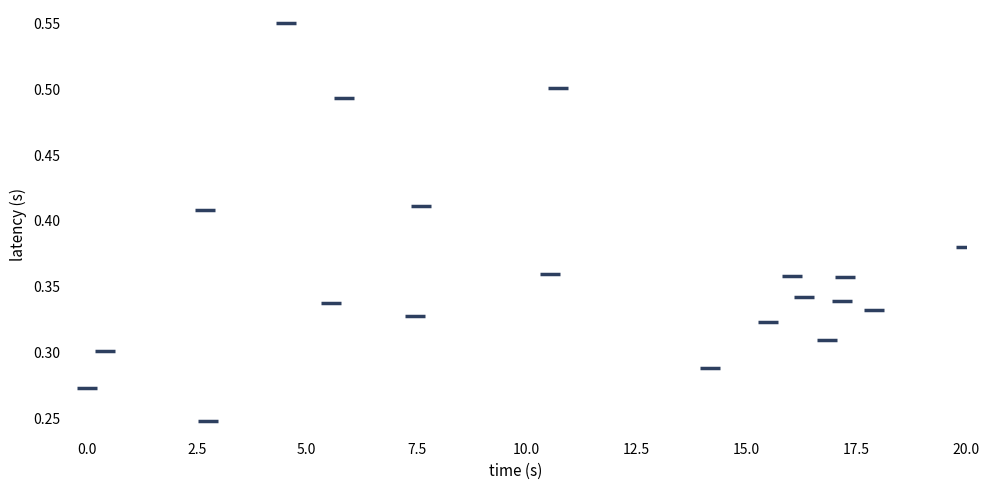

What is the range of X values (max minus min)?

20.0